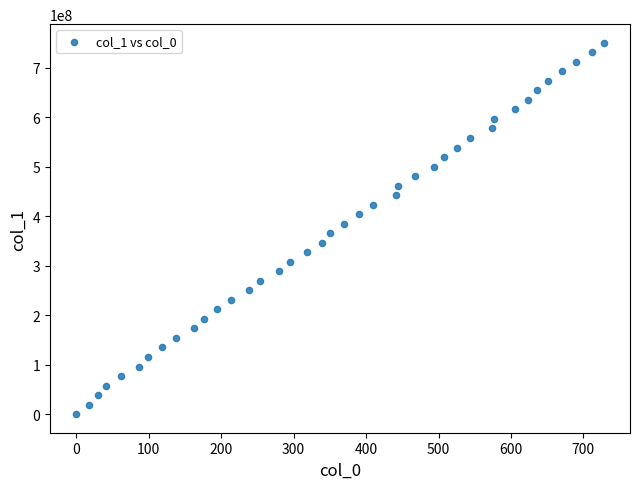

What is the range of X values (max minus min)?

728